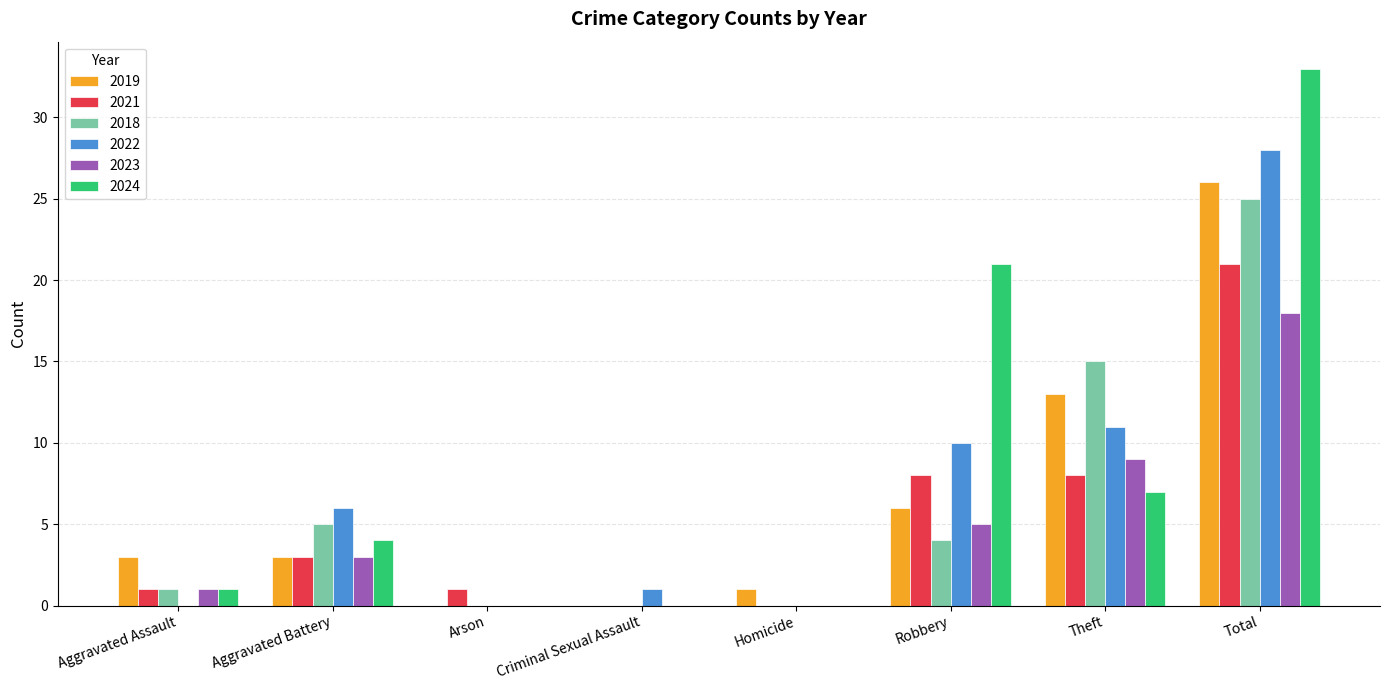

What is the maximum value shown in the chart?

33